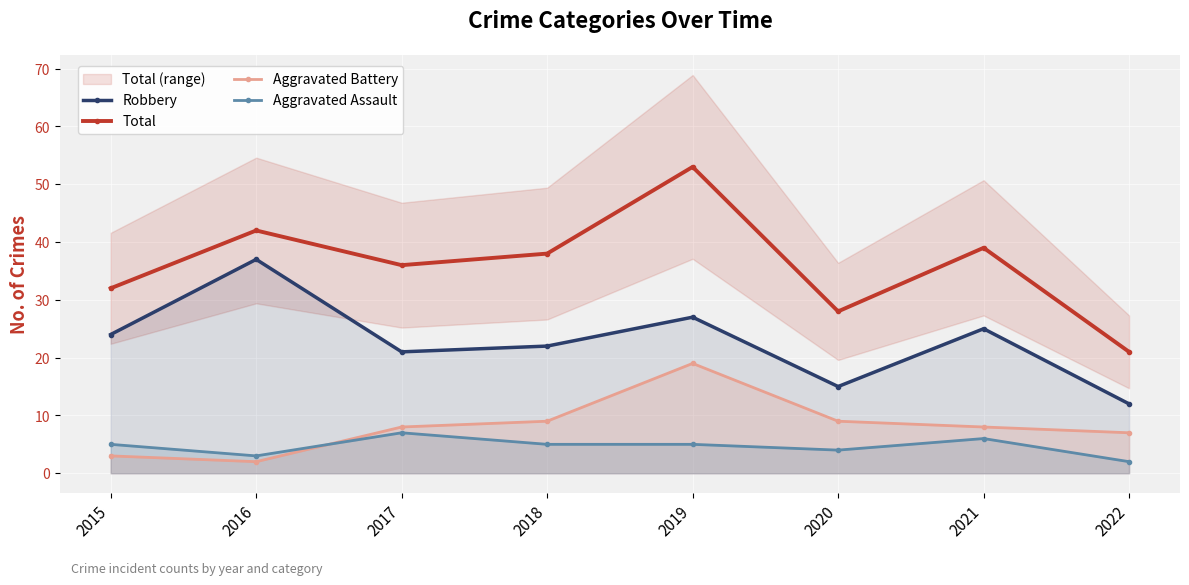

The value of Robbery at 2016 is 37. True or false?

True